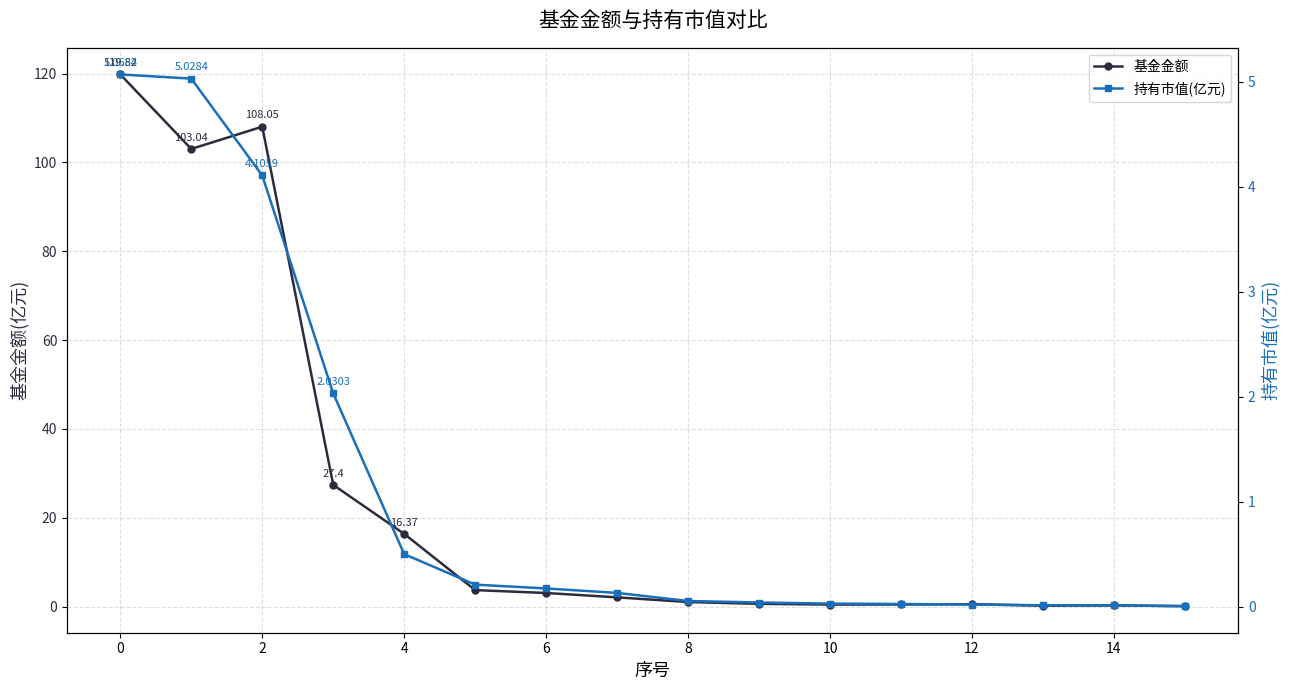

Is it true that 基金金额 equals 36.6 at 4?

False